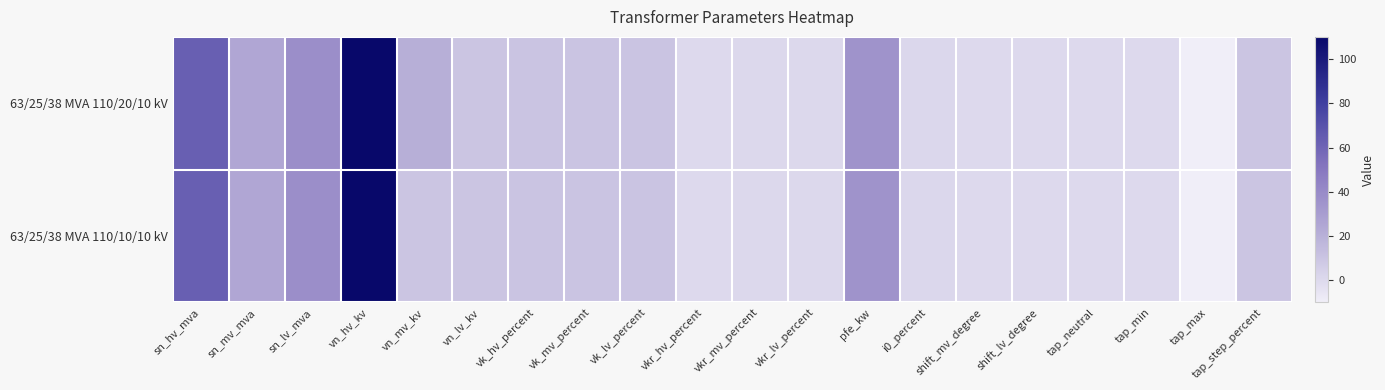

List the series in order of their overall mean, highest first.

63/25/38 MVA 110/20/10 kV, 63/25/38 MVA 110/10/10 kV